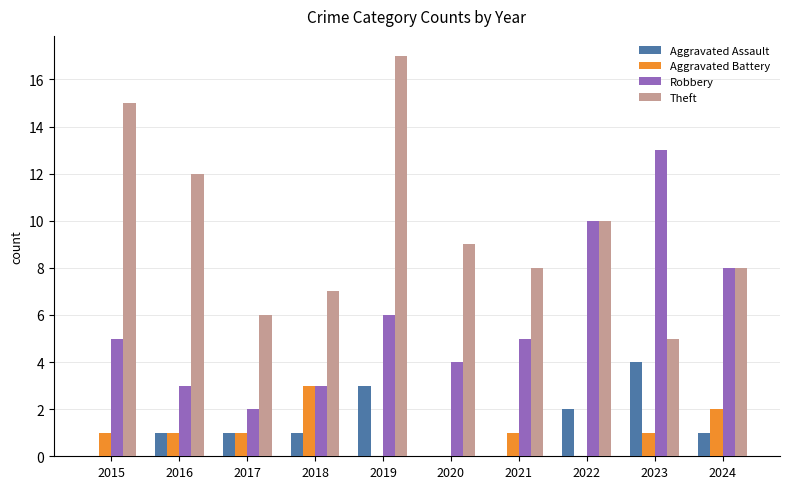

Where is Aggravated Assault nearest to the value 2?

2022